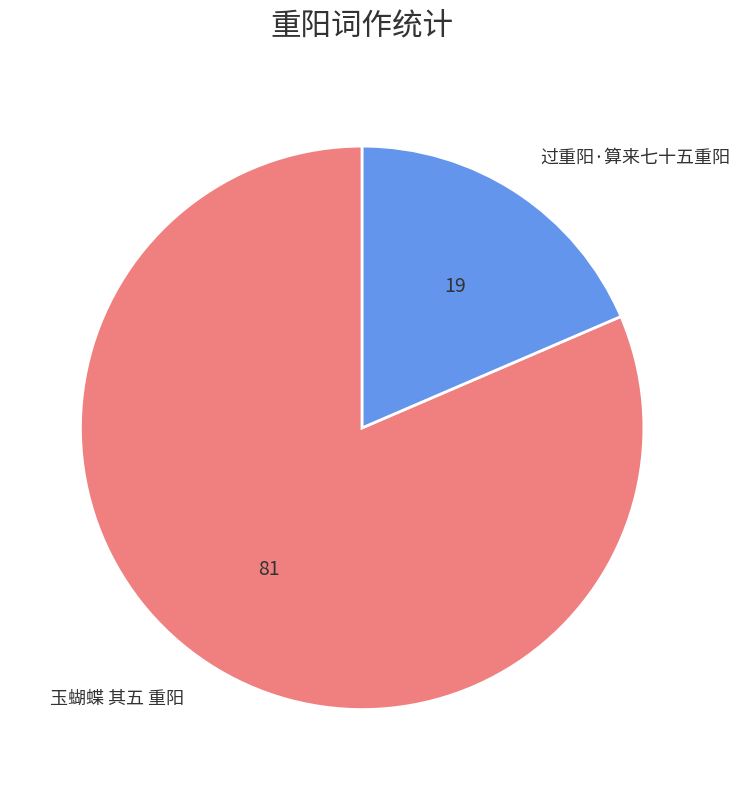

Do 过重阳·算来七十五重阳 and 玉蝴蝶 其五 重阳 together represent more than half of the pie?

Yes